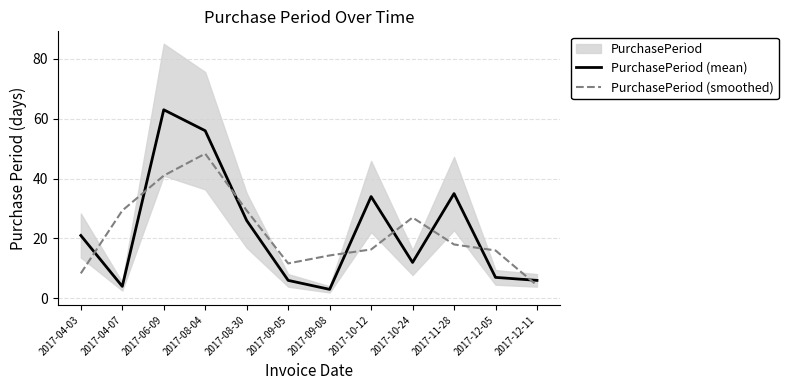

The PurchasePeriod (mean) series shows 9.9 at 2017-11-28. True or false?

False